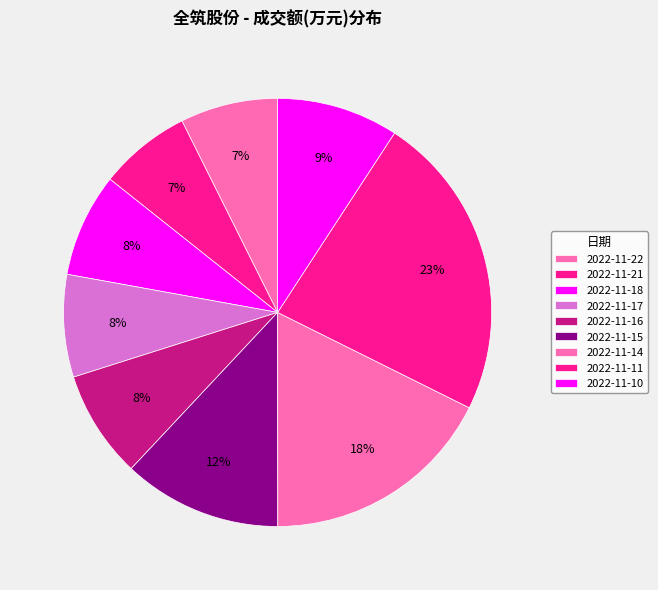

Is there any slice that represents more than half of the pie?

No